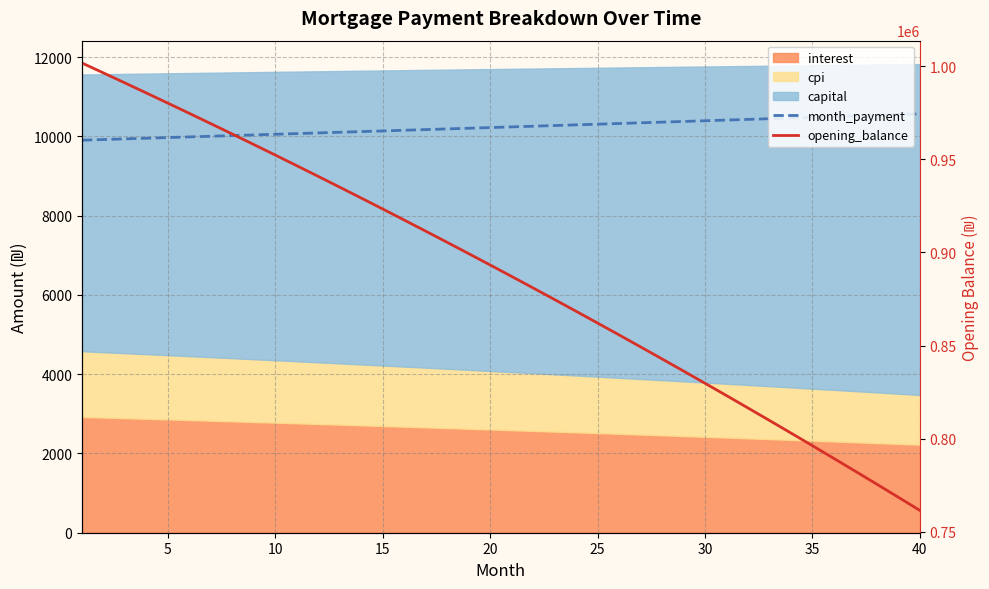

What is the average value of the opening_balance series?

887184.9